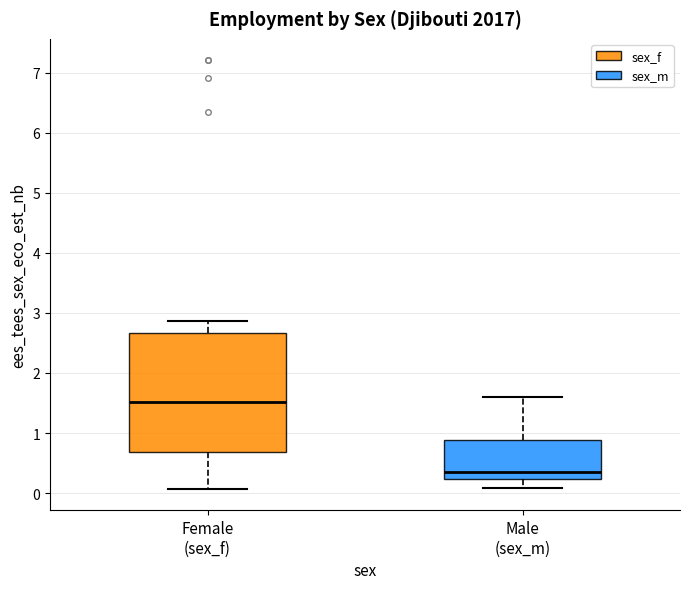

Where does the median line of the box for Male (sex_m) sit on the y-axis? The values are not printed on the chart, so give them approximately, as read against the axis.

0.3